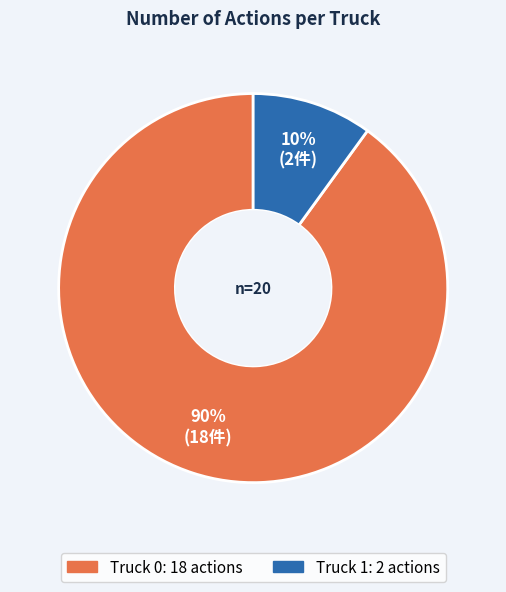

Which category has the smallest portion of the pie?

Truck 1